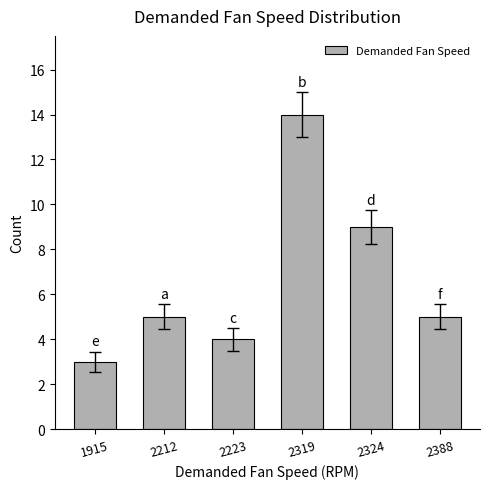

How many distinct data groups are displayed?

1